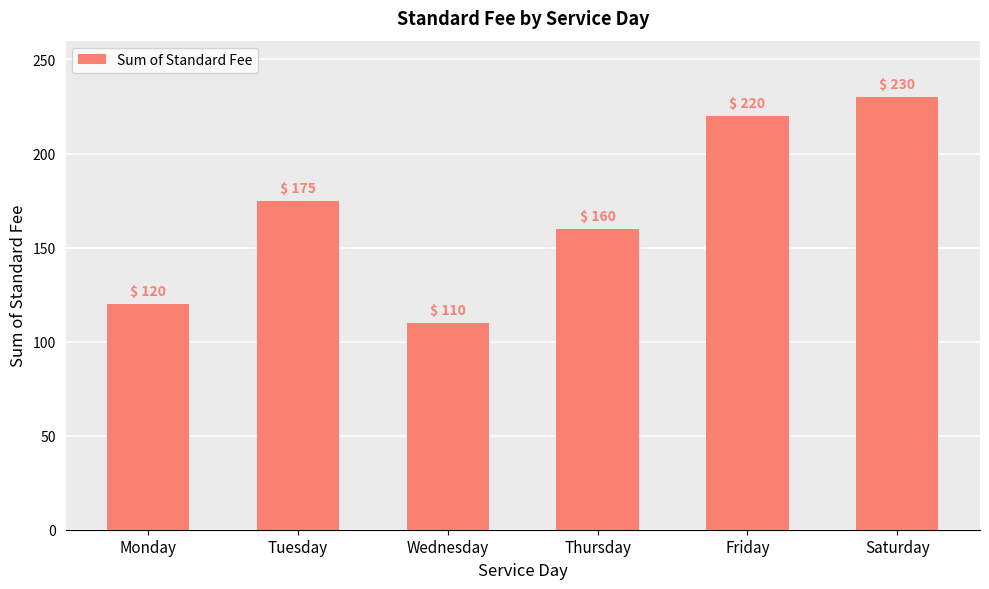

At which category does the chart reach its peak across all series?

Saturday